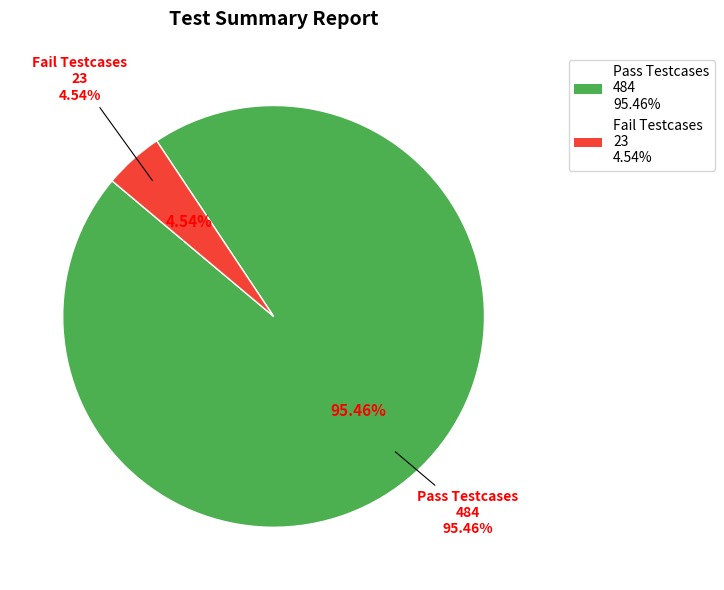

What percentage is the Pass Testcases slice, to the nearest percent?

95%